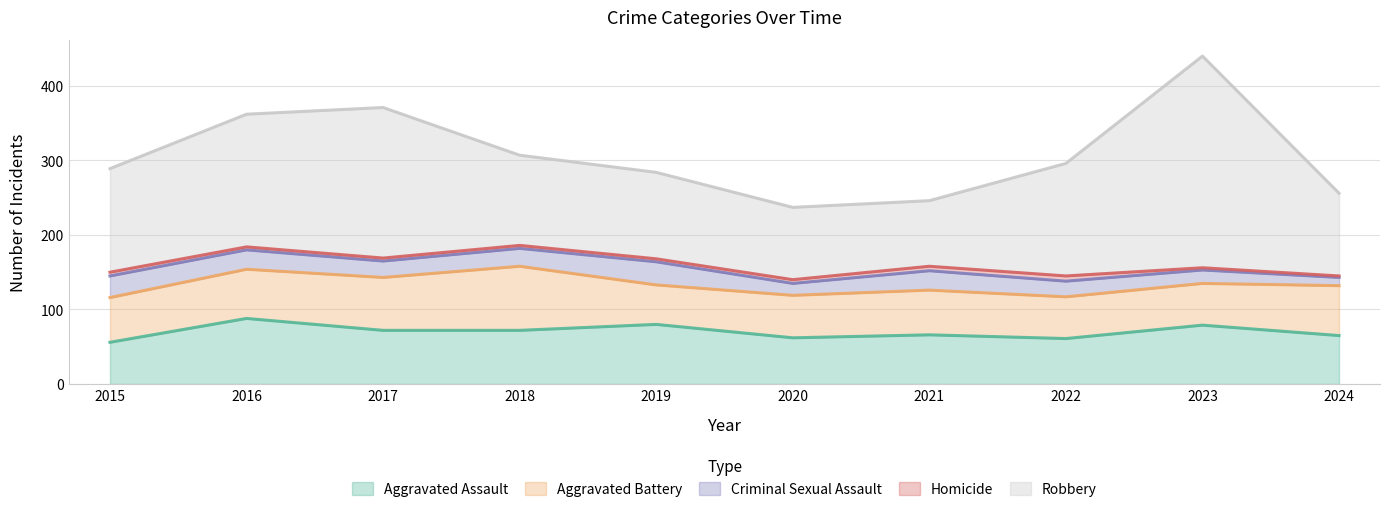

What is the spread (max minus min) of values at 2017?

198